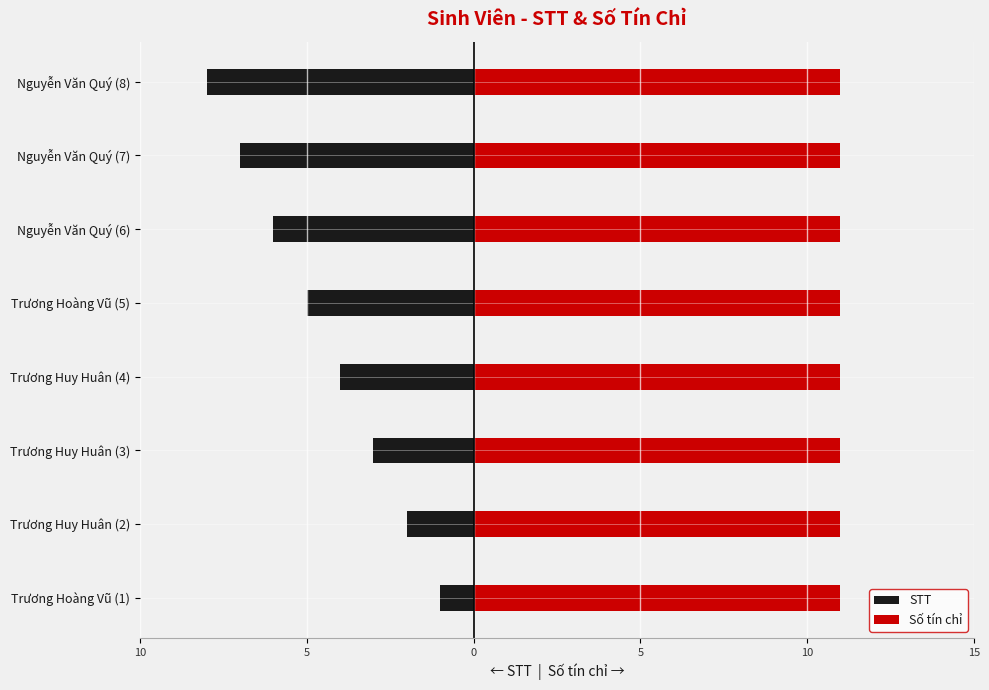

What is the sum of all STT values?

-36.0